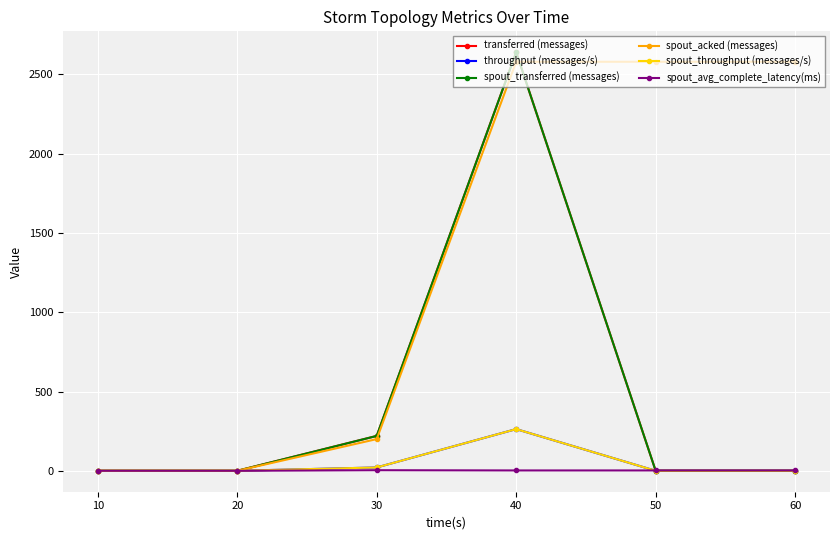

Does the chart have visible grid lines?

Yes